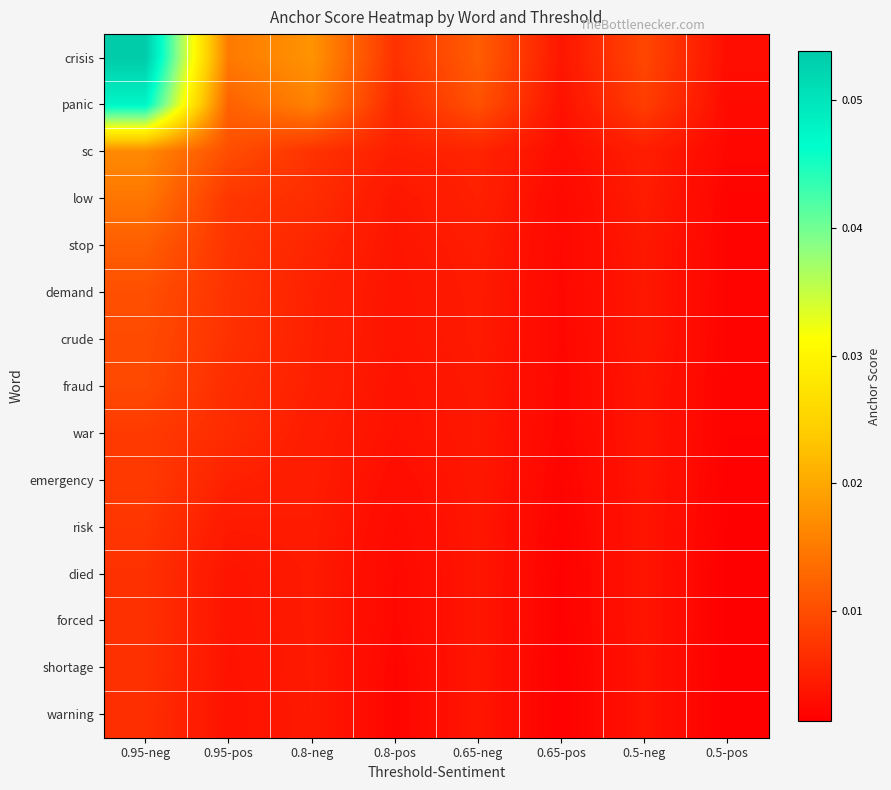

At which category is the sum across all series the highest?

0.95-neg